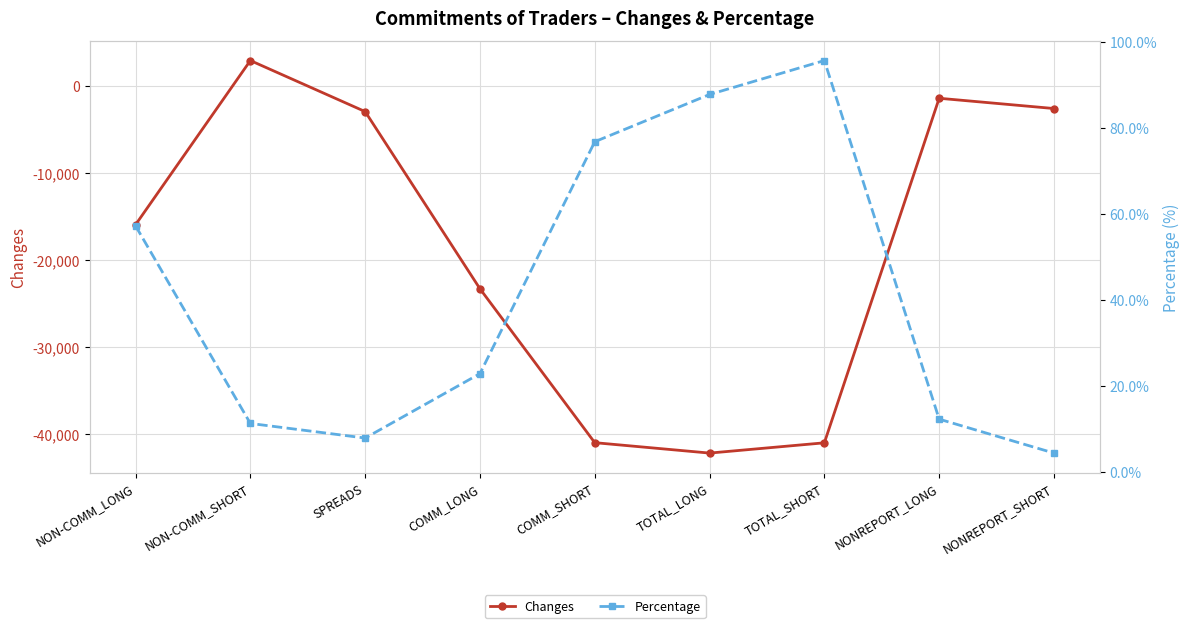

How many values in the Changes series exceed -15952?

4